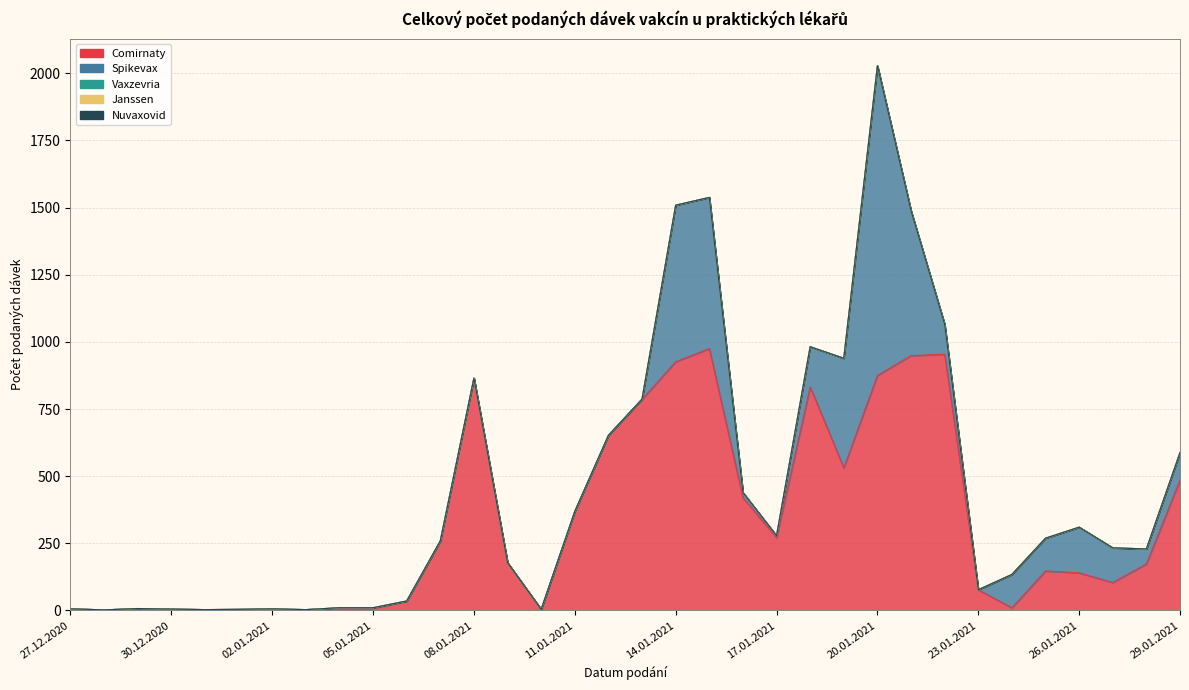

What position from the right is 02.01.2021?

28